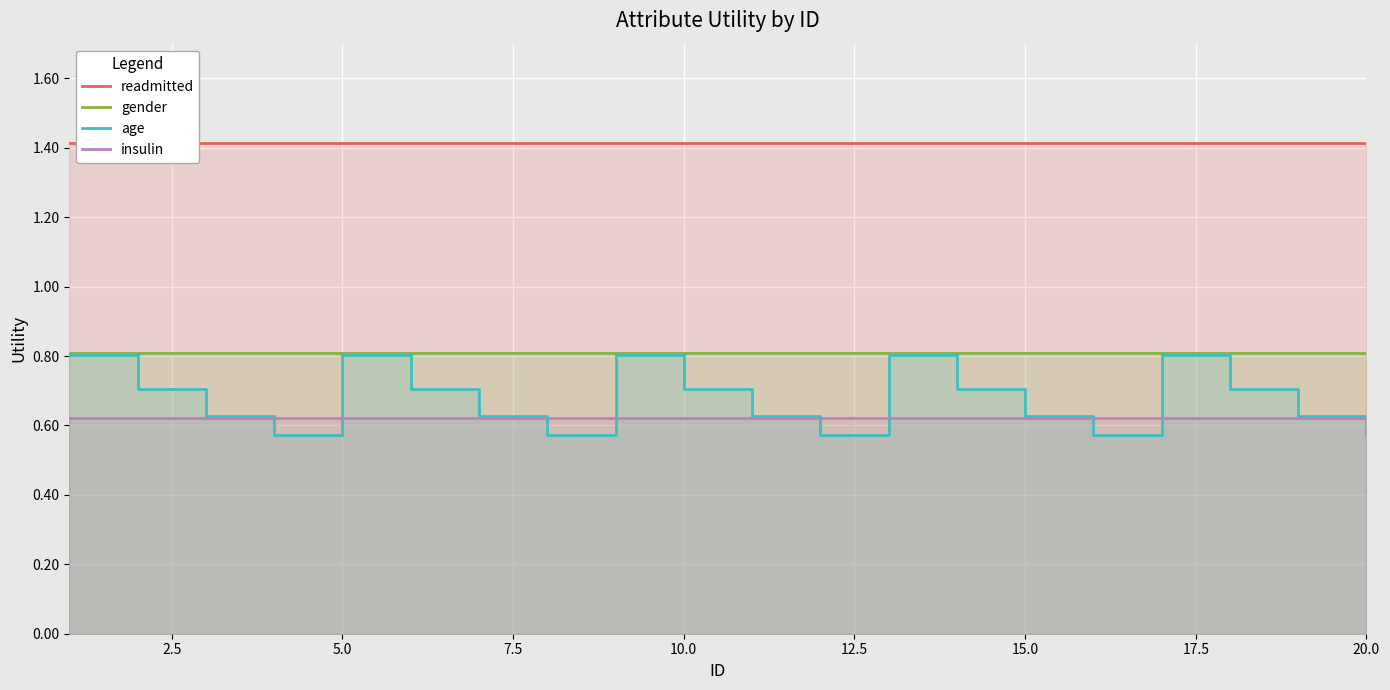

What is the value of the readmitted point at the 2nd from the left?

1.4